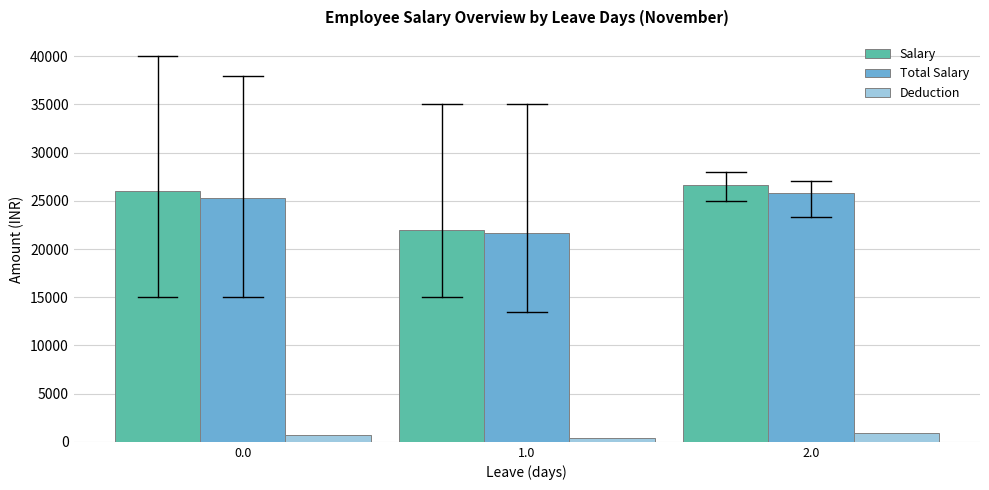

Which series has the widest spread of values?

Salary